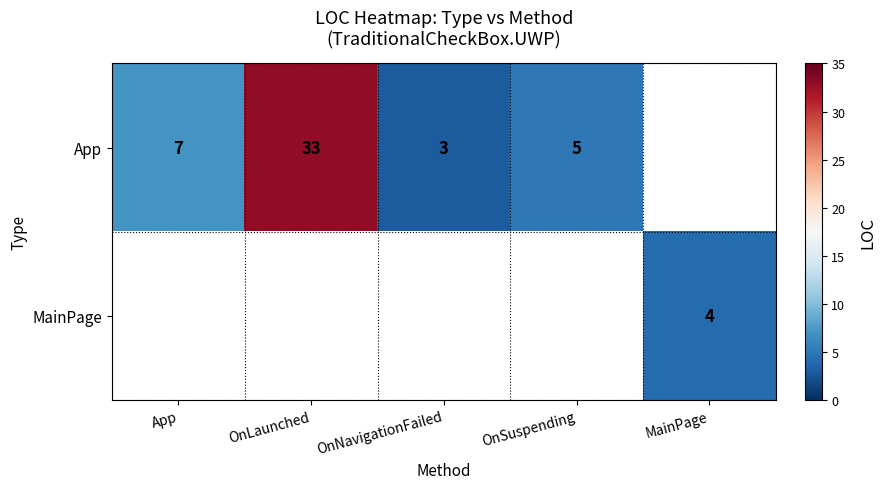

Is it true that App equals 3 at OnNavigationFailed?

True